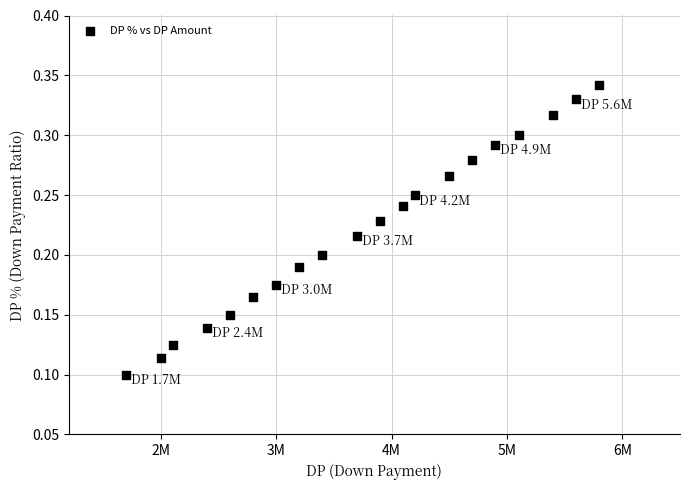

What is the range of X values (max minus min)?

4100000.0